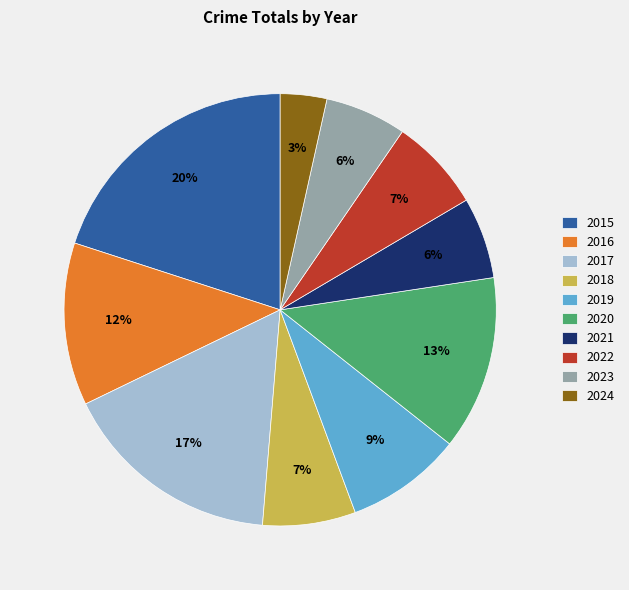

To the nearest percent, what portion does 2023 represent?

6%